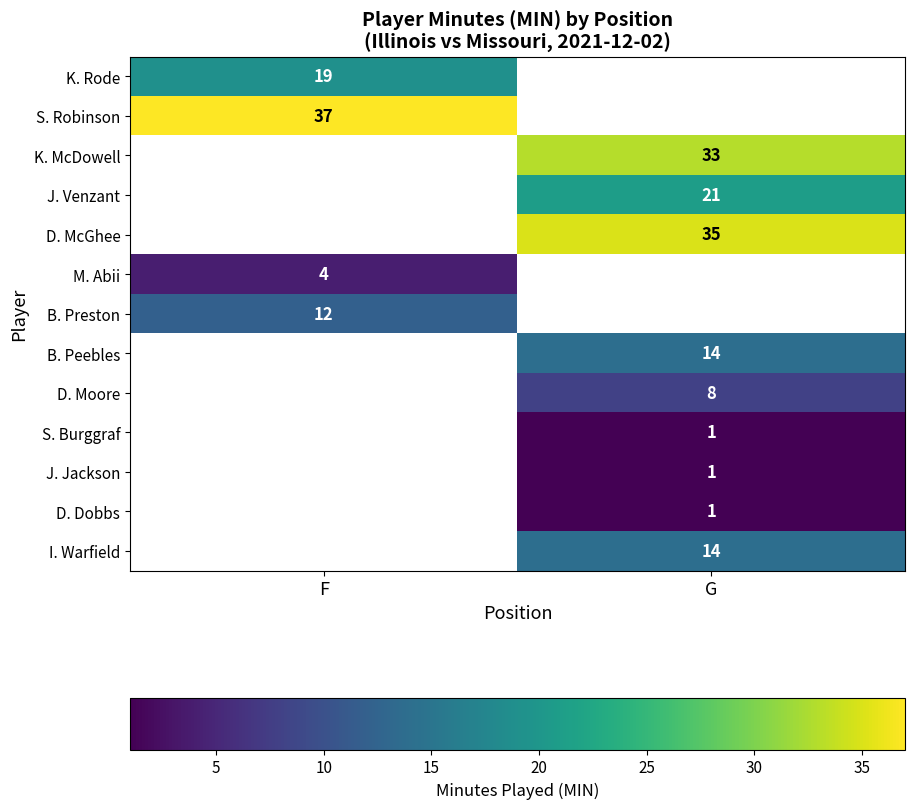

The value of D. Dobbs at G is 1. True or false?

True